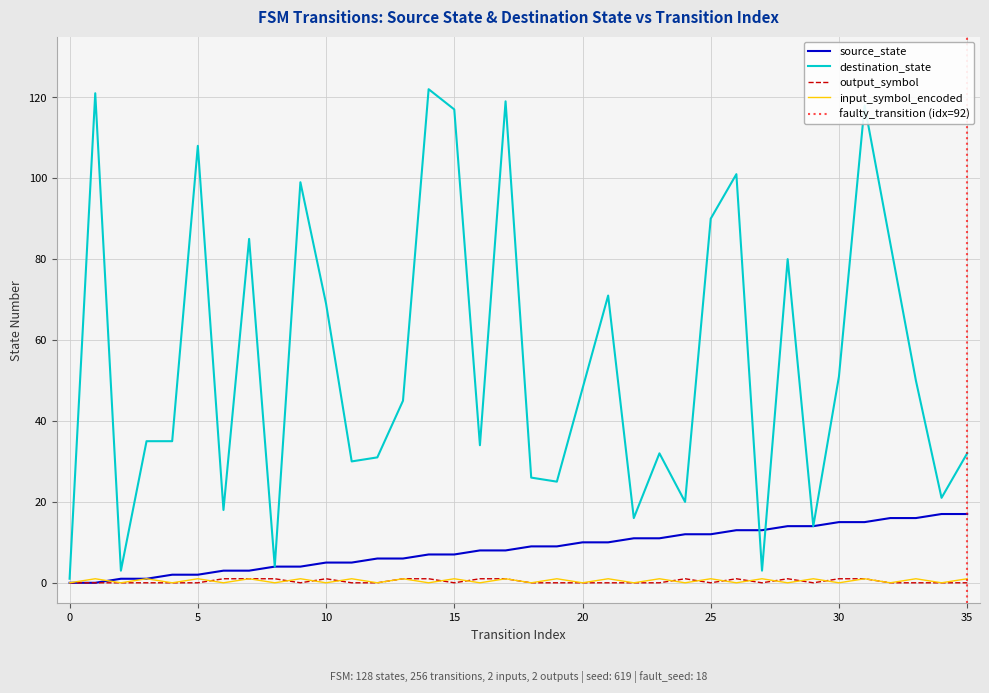

What is the spread (max minus min) of values at 3?

35